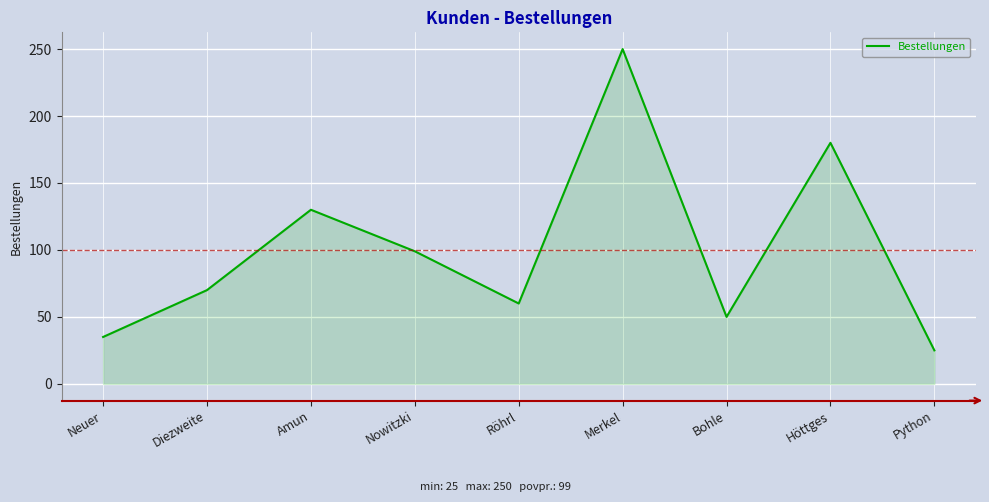

How many points are higher than both their immediate neighbors (excluding endpoints)?

3